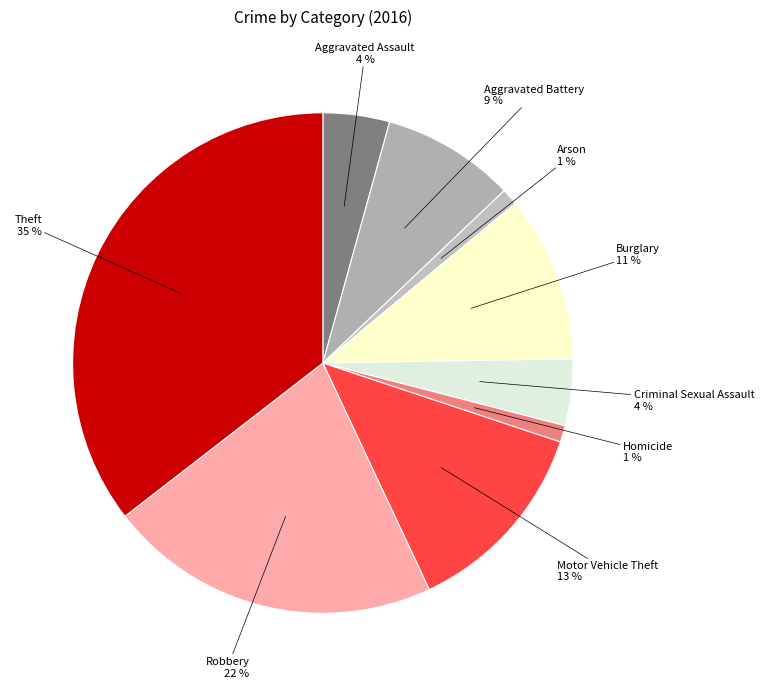

Which has a higher value, Arson or Criminal Sexual Assault?

Criminal Sexual Assault